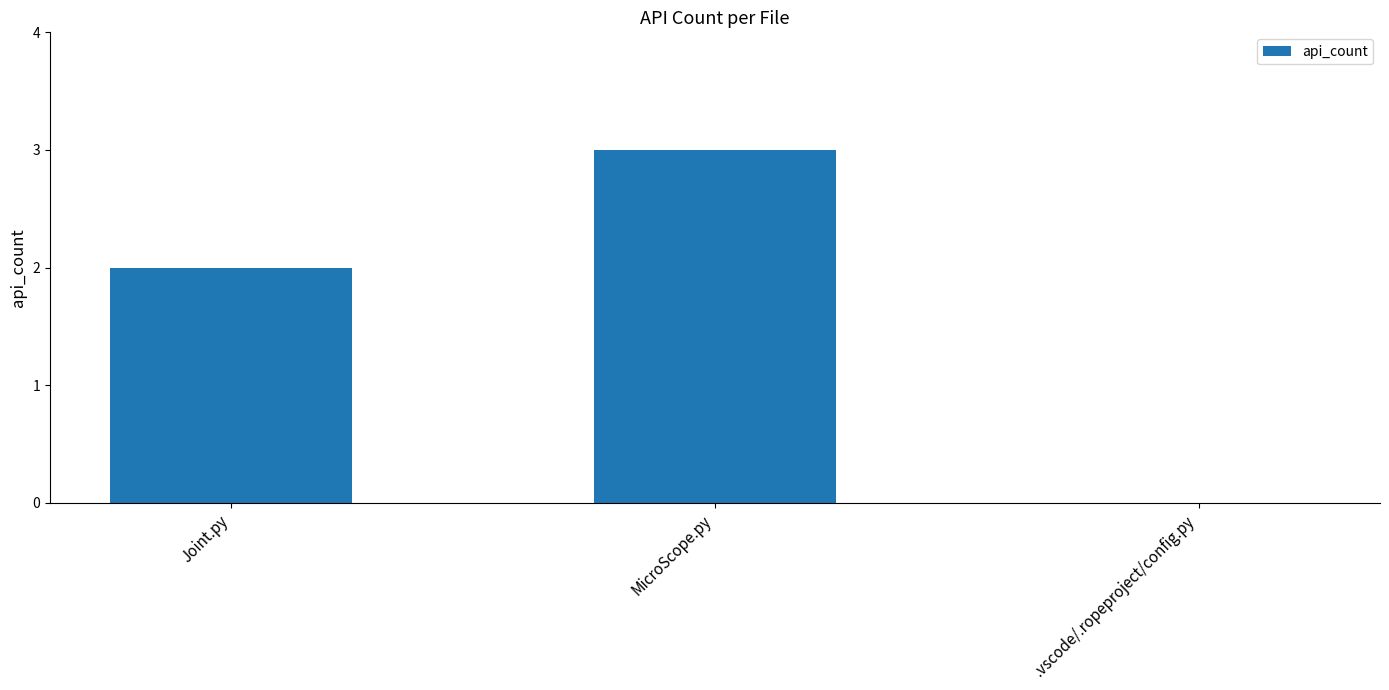

Is it true that the value at Joint.py is 3?

False